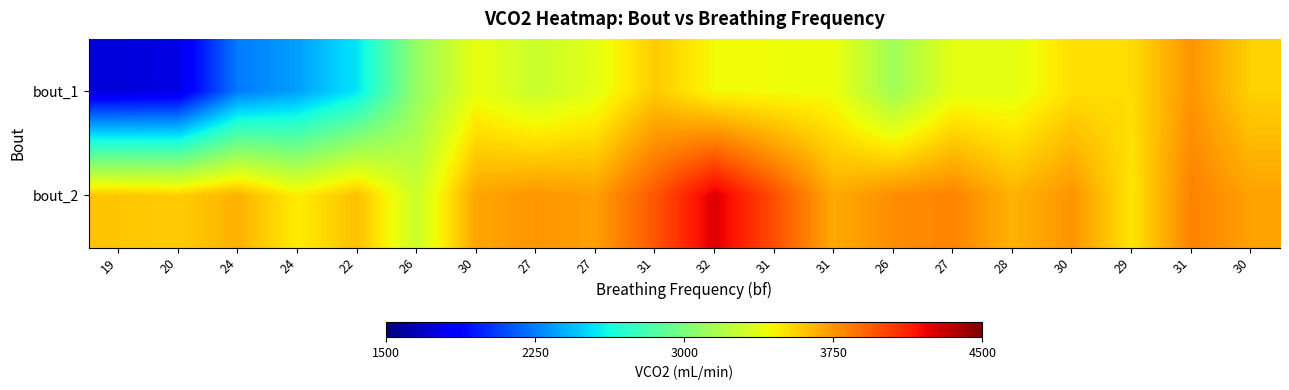

Reading right to left, list all the values displayed in this chart.

bout_1: 30=3559	31=3754	29=3528	30=3517	28=3378	27=3381	26=3131	31=3412	31=3421	32=3433	31=3583	27=3376	27=3284	30=3399	26=3091	22=2555	24=2348	24=2238	20=1768	19=1745
bout_2: 30=3712	31=3813	29=3497	30=3755	28=3659	27=3808	26=3777	31=3687	31=3977	32=4249	31=3952	27=3718	27=3751	30=3701	26=3290	22=3615	24=3472	24=3663	20=3574	19=3598